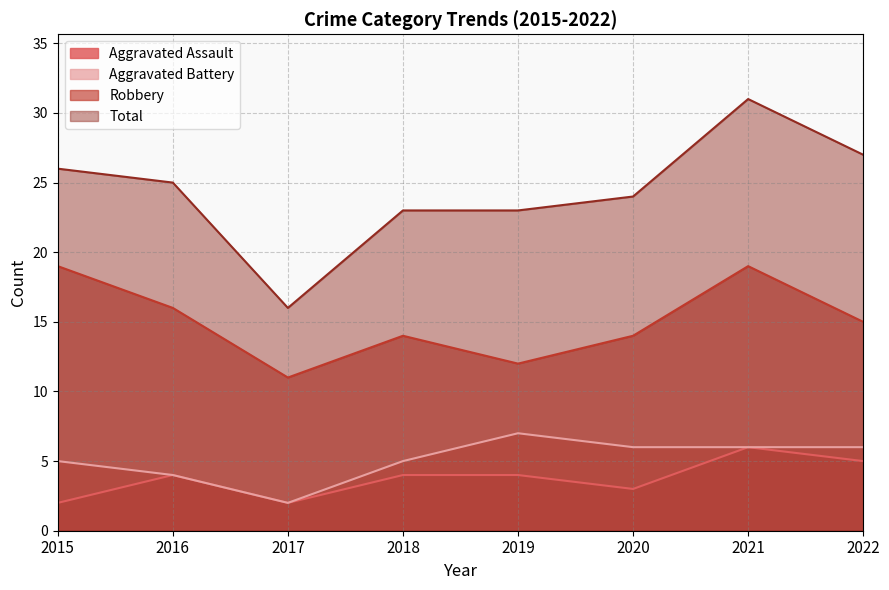

Count the number of categories in the chart.

8